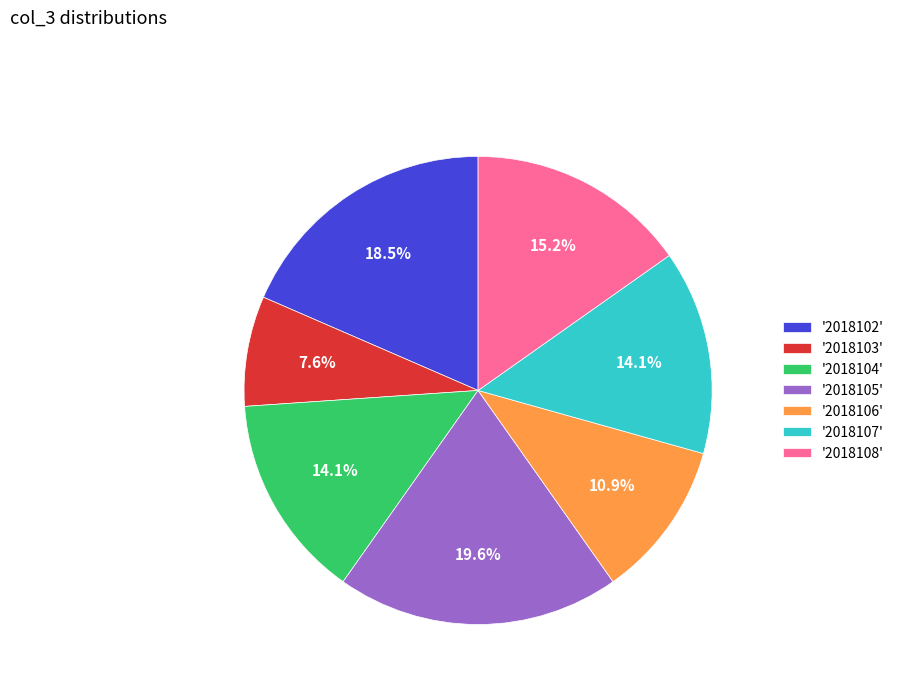

Between '2018102' and '2018106', which is larger?

'2018102'